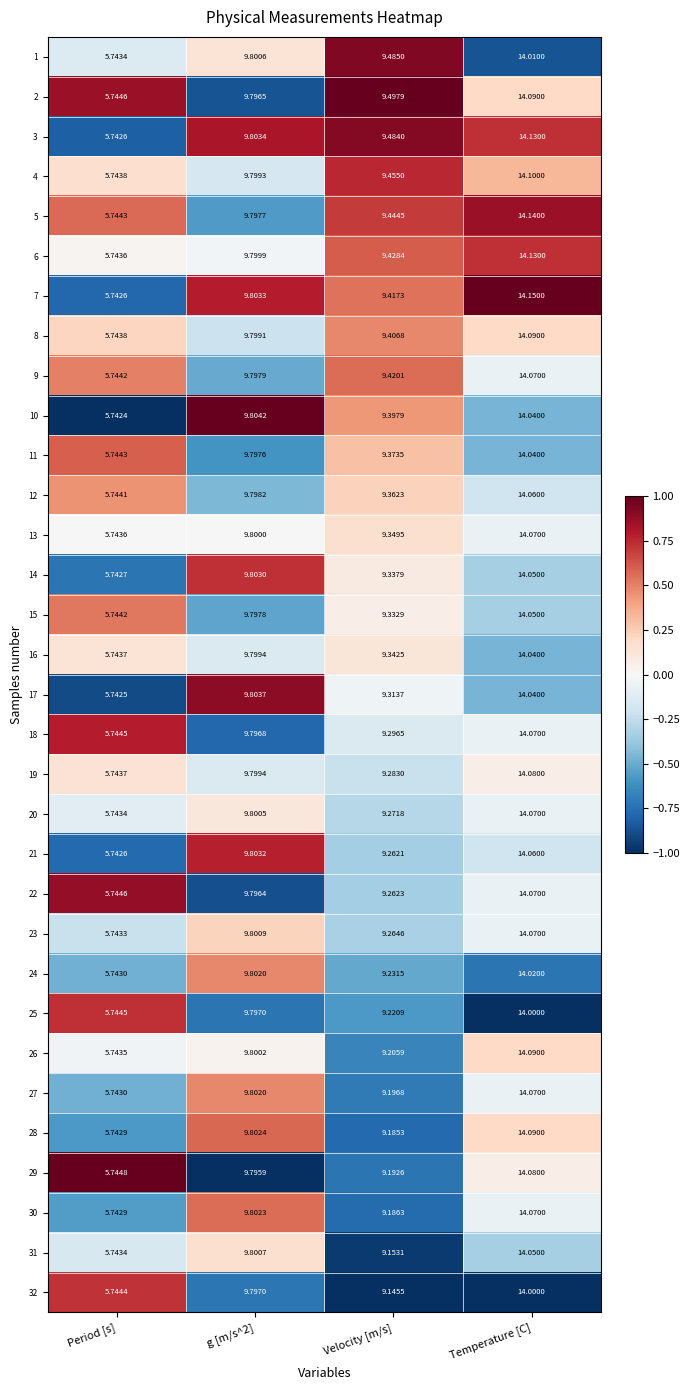

Is the value of 14 at g [m/s^2] greater than the value of 11 at Period [s]?

Yes